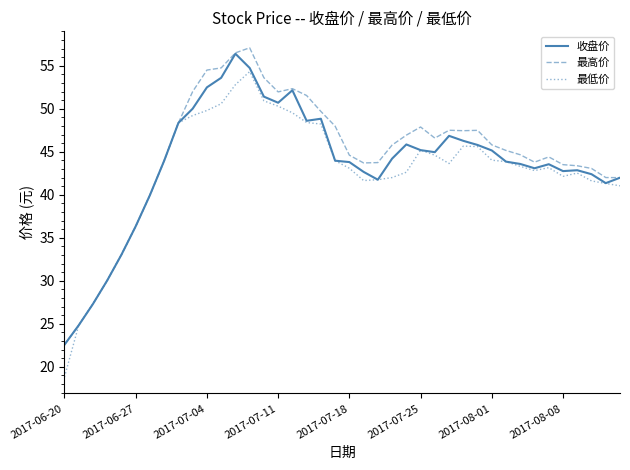

What is the minimum value shown in the chart?

18.8